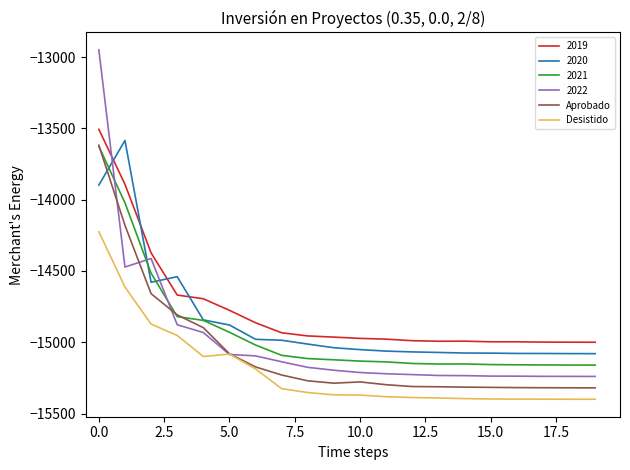

What is the difference between the second highest and second lowest values in the Aprobado series?

1138.8